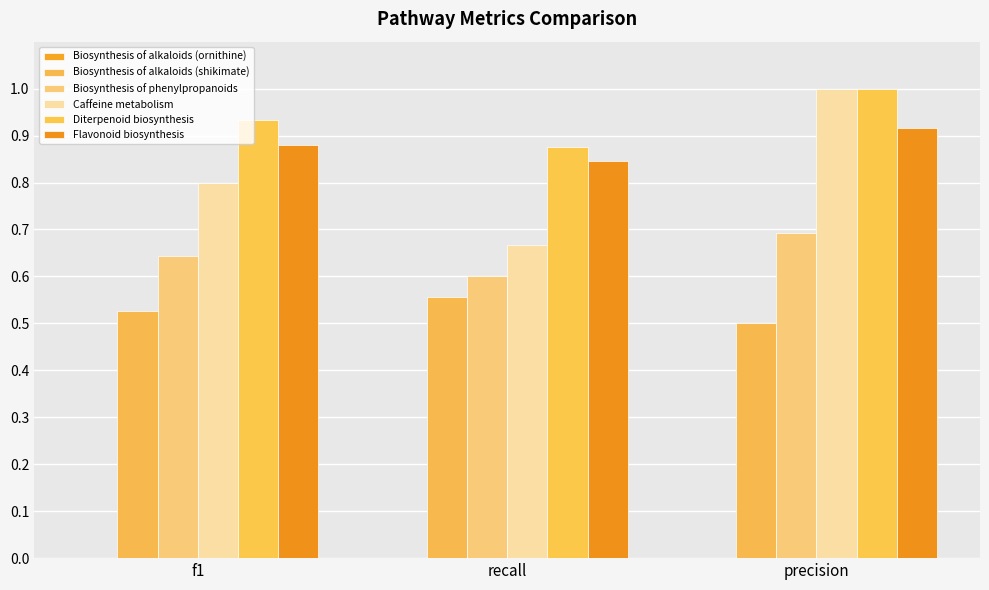

Which series has the widest spread of values?

Caffeine metabolism